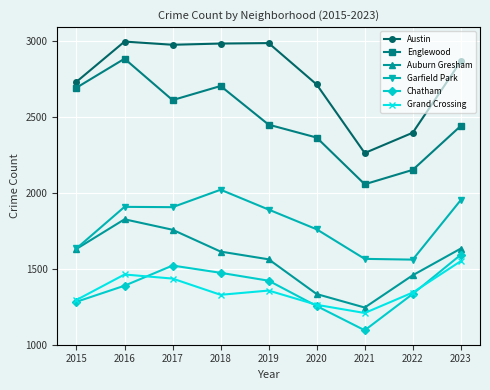

Which label corresponds to the smallest value in the chart?

2021